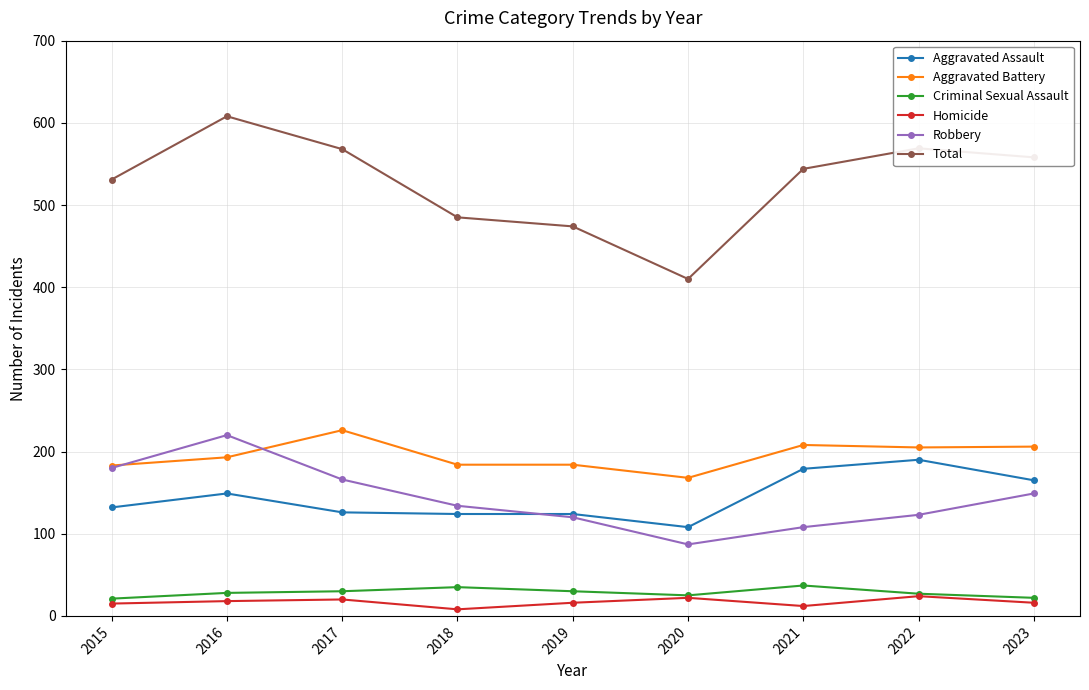

What is the highest value of the Robbery series?

220